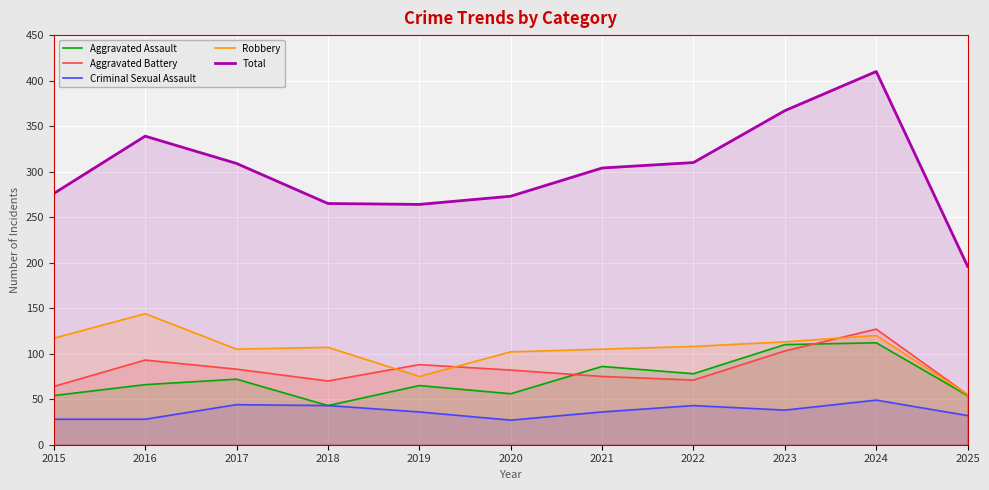

Does the chart display data point markers on the line(s)?

No